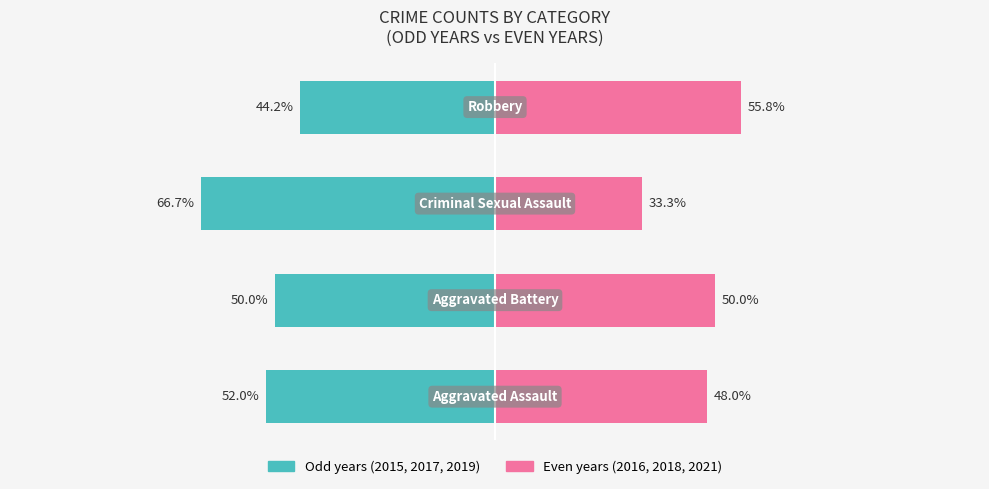

The value of 2016+2018+2021 (even years) at 2 is 46.5. True or false?

False